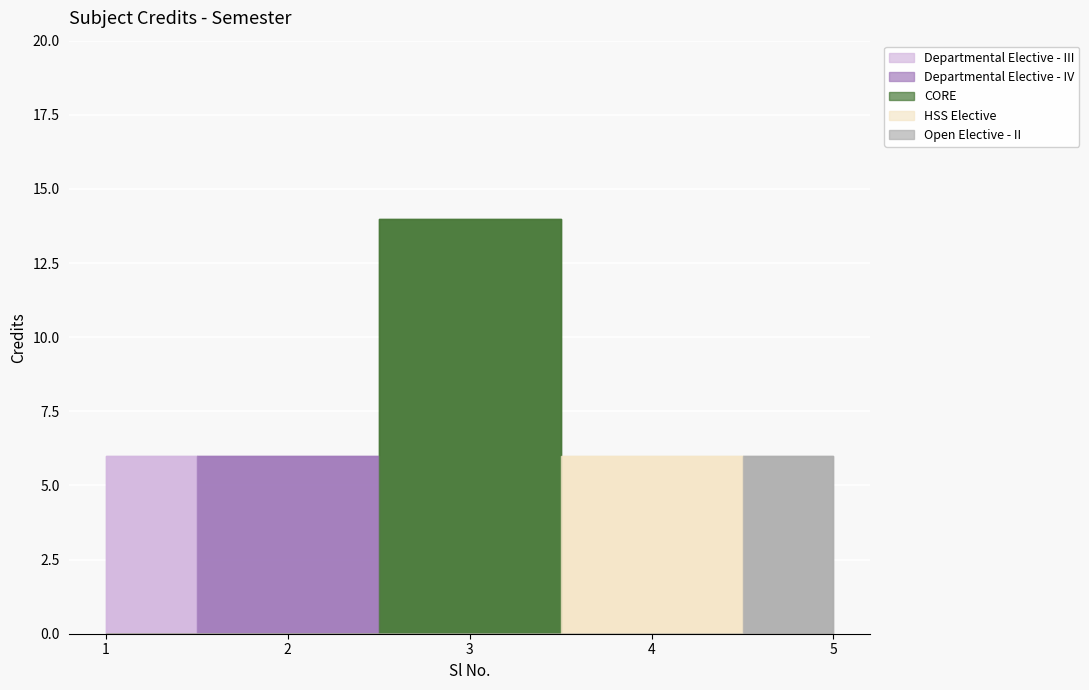

Reading left to right, list all the values displayed in this chart.

1=6	2=6	3=14	4=6	5=6